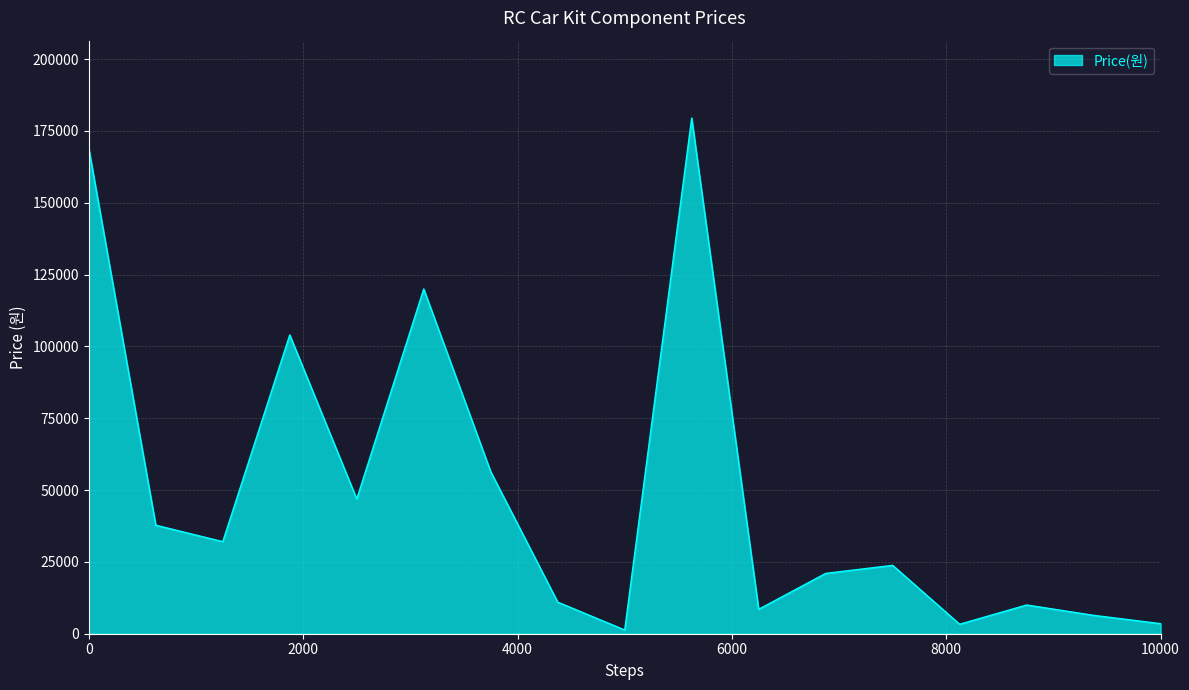

What is the smallest value displayed?

1300